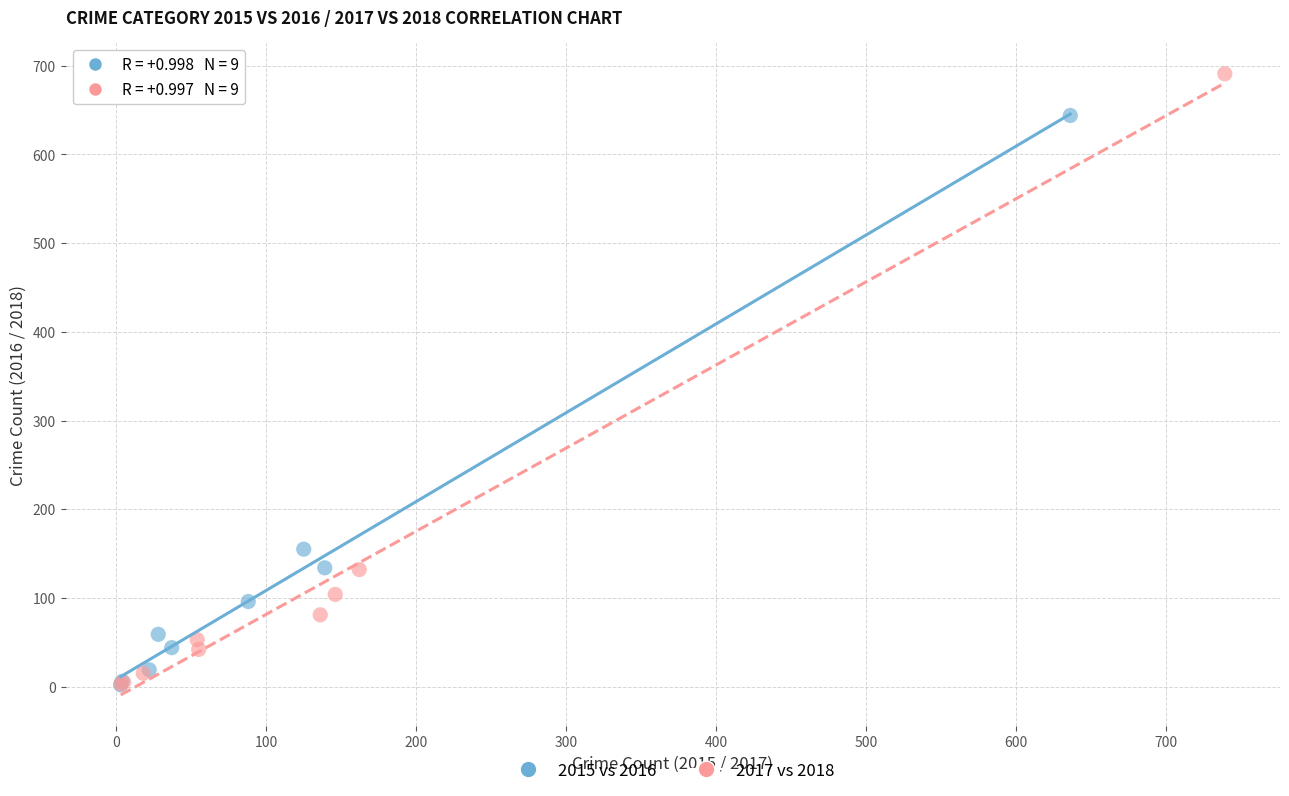

Which series reaches the maximum Y coordinate?

2017 vs 2018